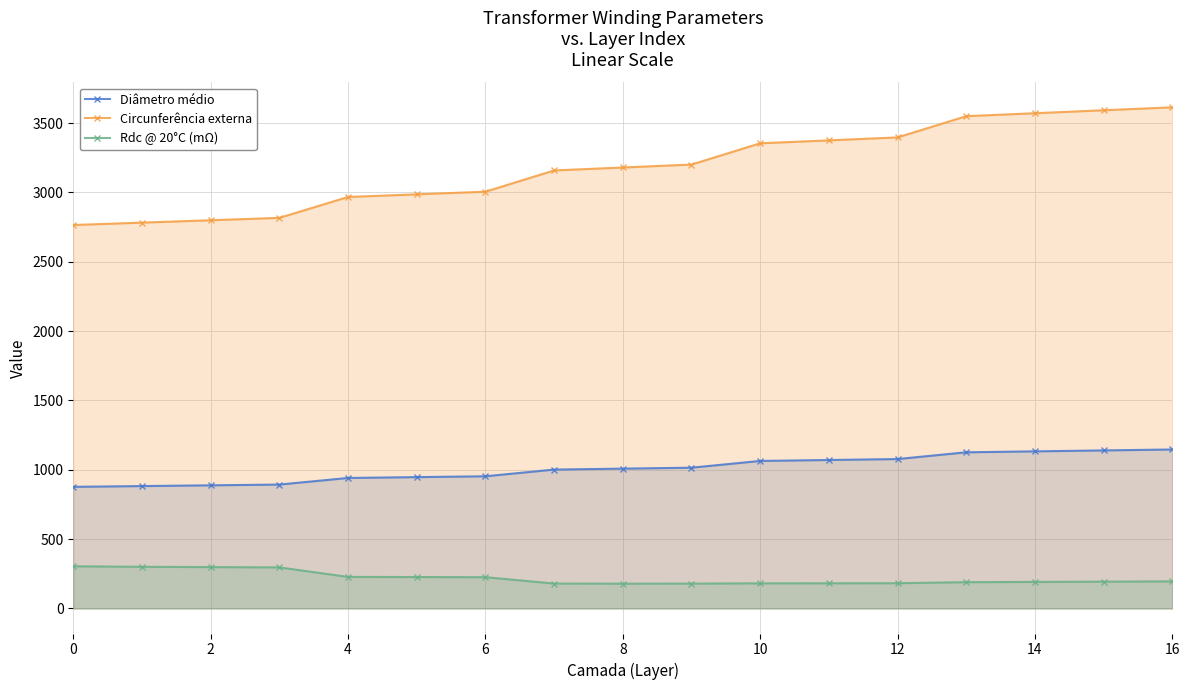

The Diâmetro médio series shows 1077.5 at 12. True or false?

True